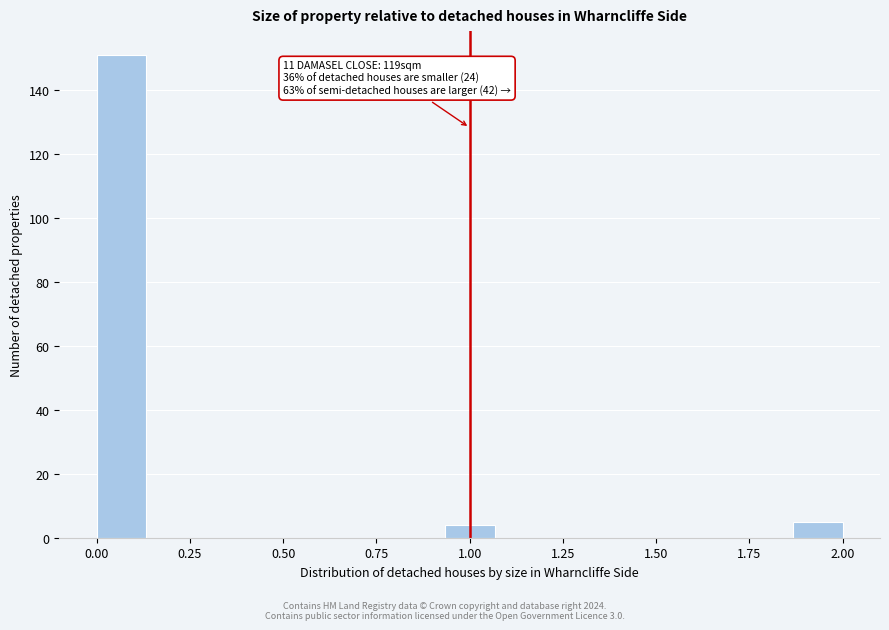

Read against the x-axis, roughly where is the centre of the tallest bar?

0.05